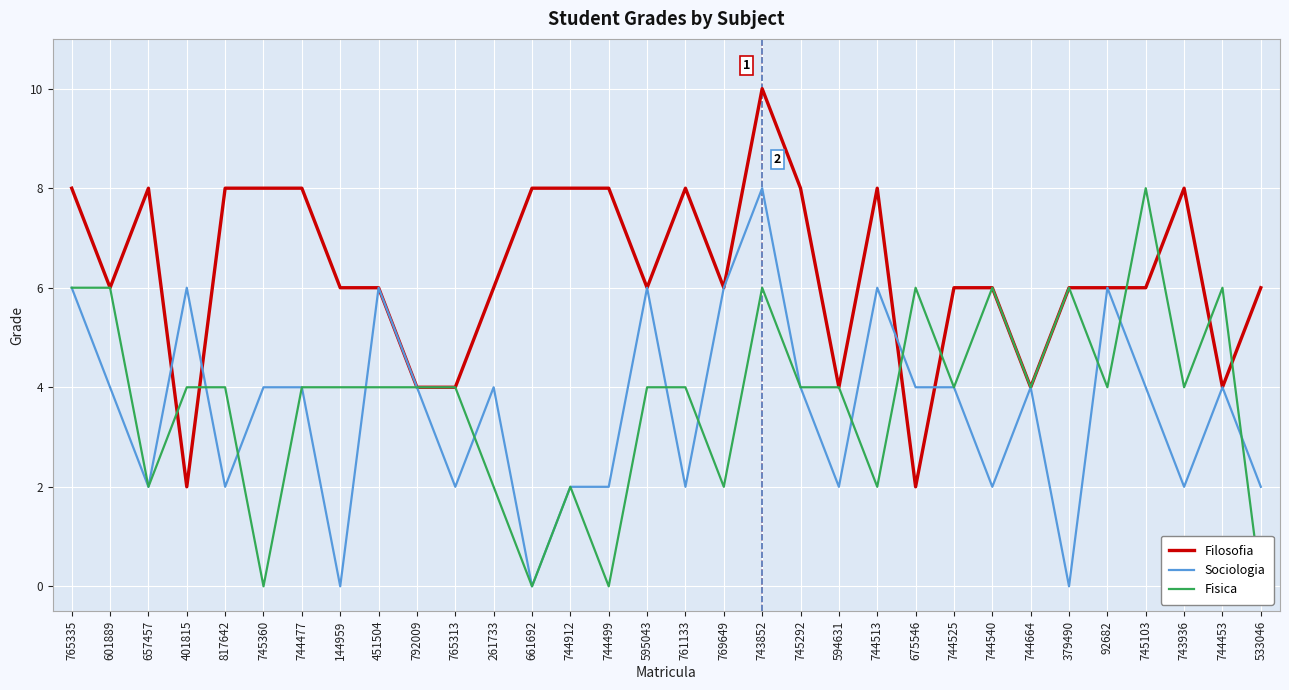

Which has a higher value, 657457 or 769649?

657457